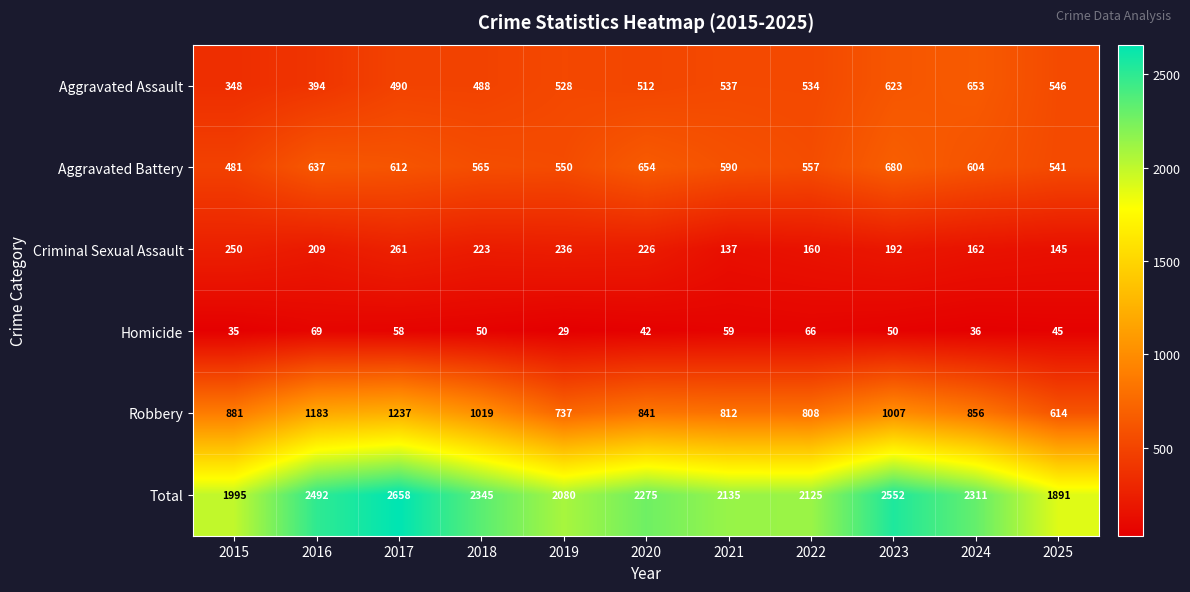

How many categories are shown in the chart?

11